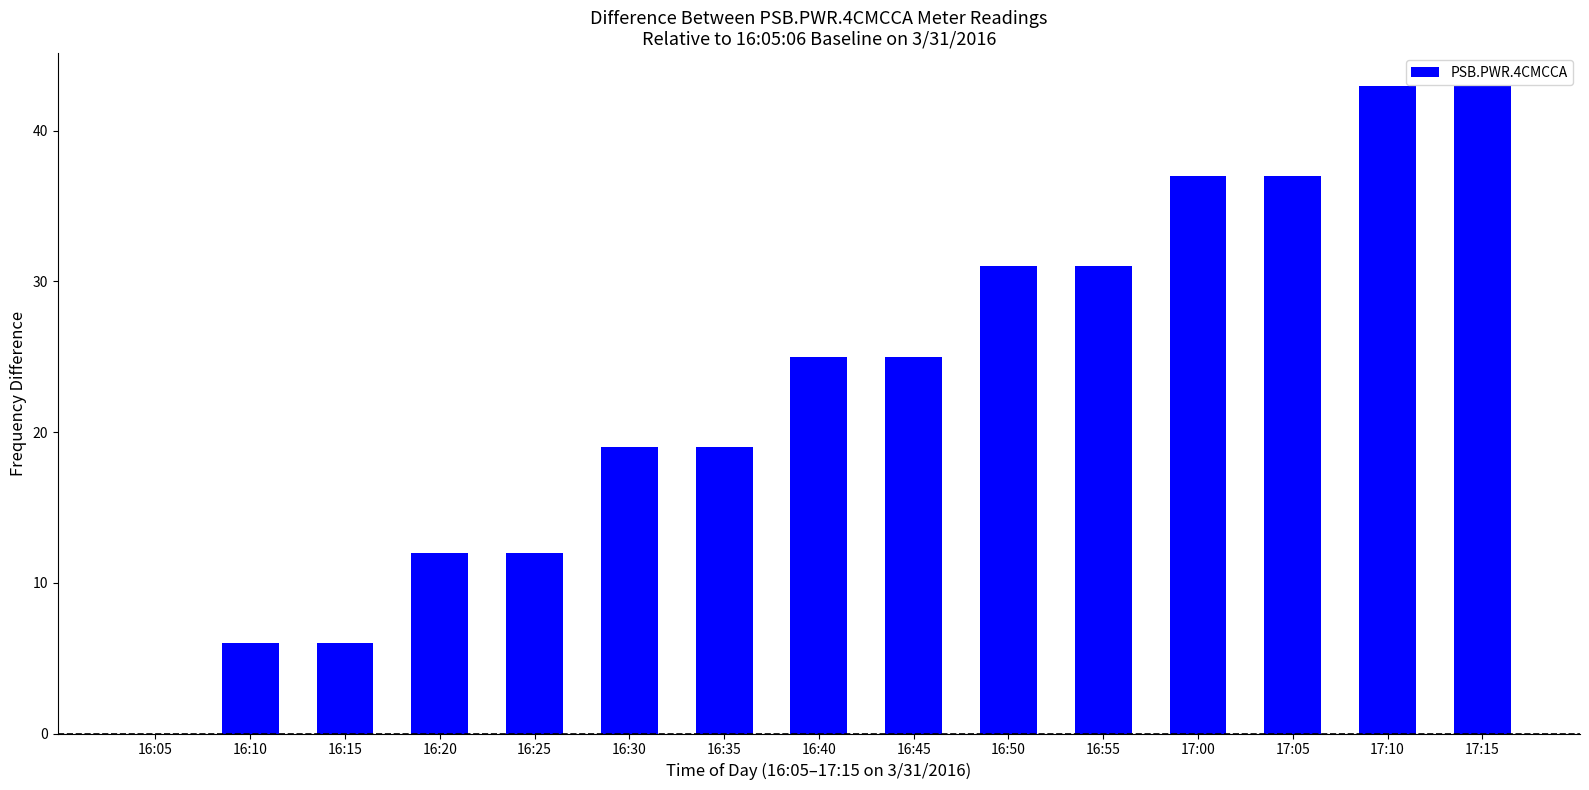

Which has a higher value, 17:05 or 16:10?

17:05